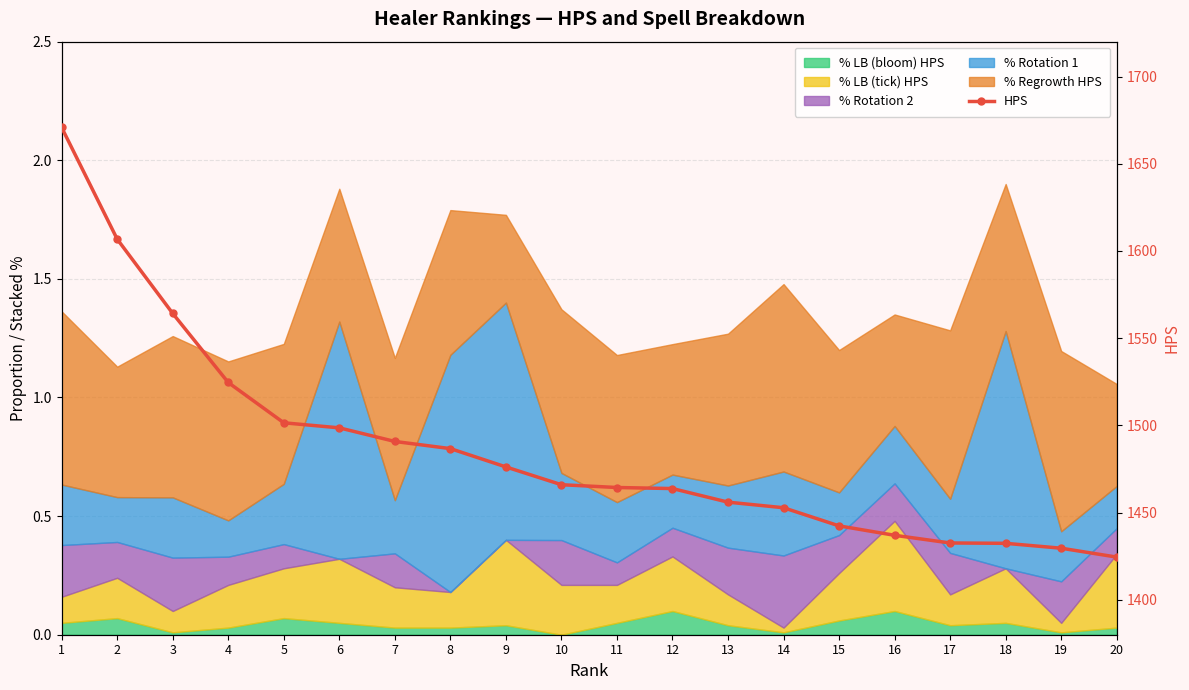

True or false: there are more than 2 points higher than both neighbors.

False